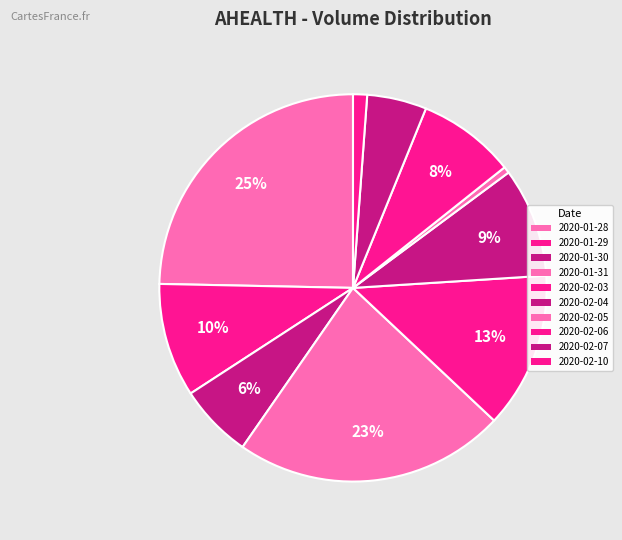

Count the number of slices in the pie.

10